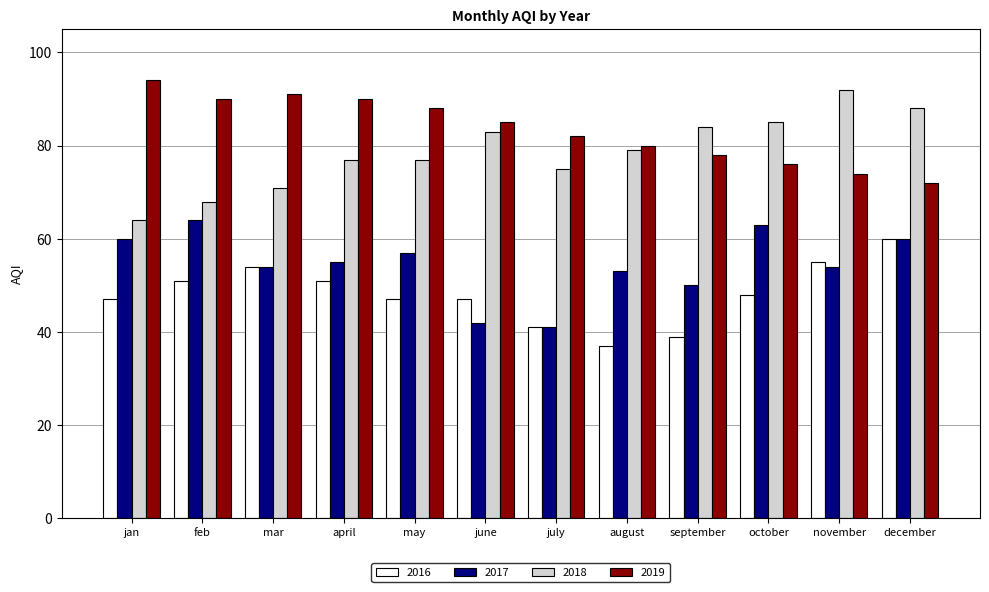

What is the sum of all 2017 values?

653